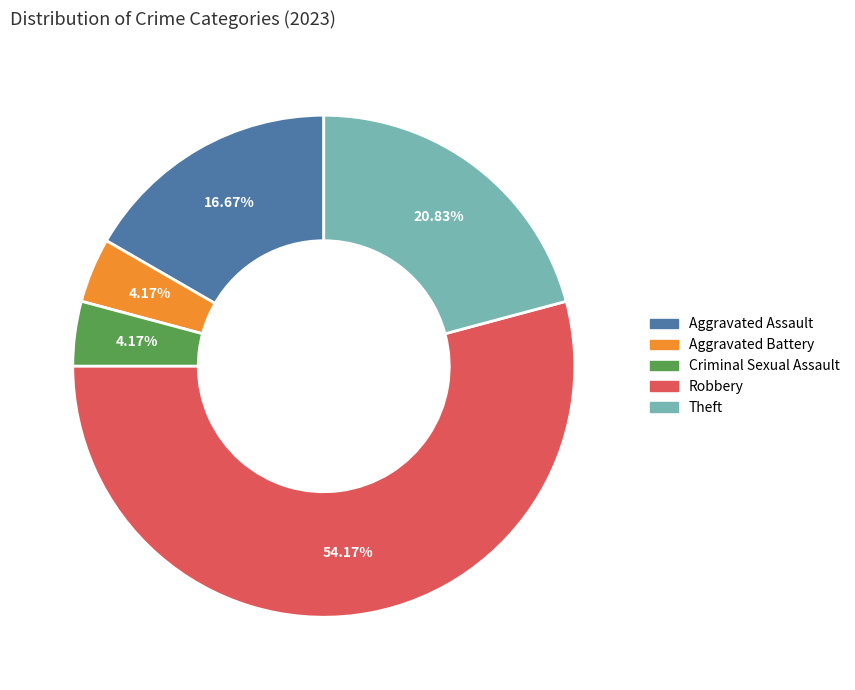

To the nearest percent, what percentage of the pie is Aggravated Assault?

17%